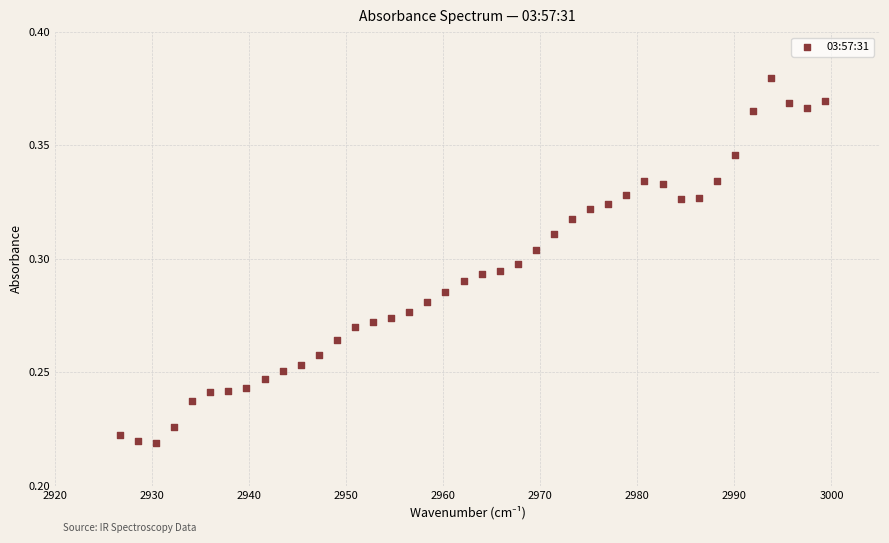

What is the range of X values (max minus min)?

72.7